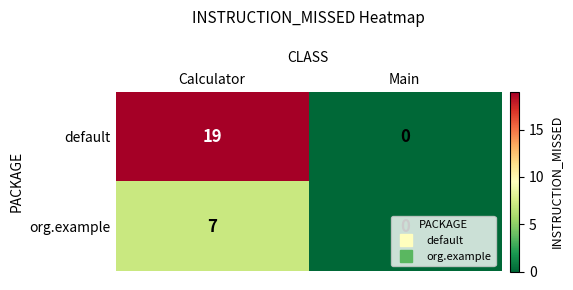

What is the difference between the highest and lowest values at Calculator?

12